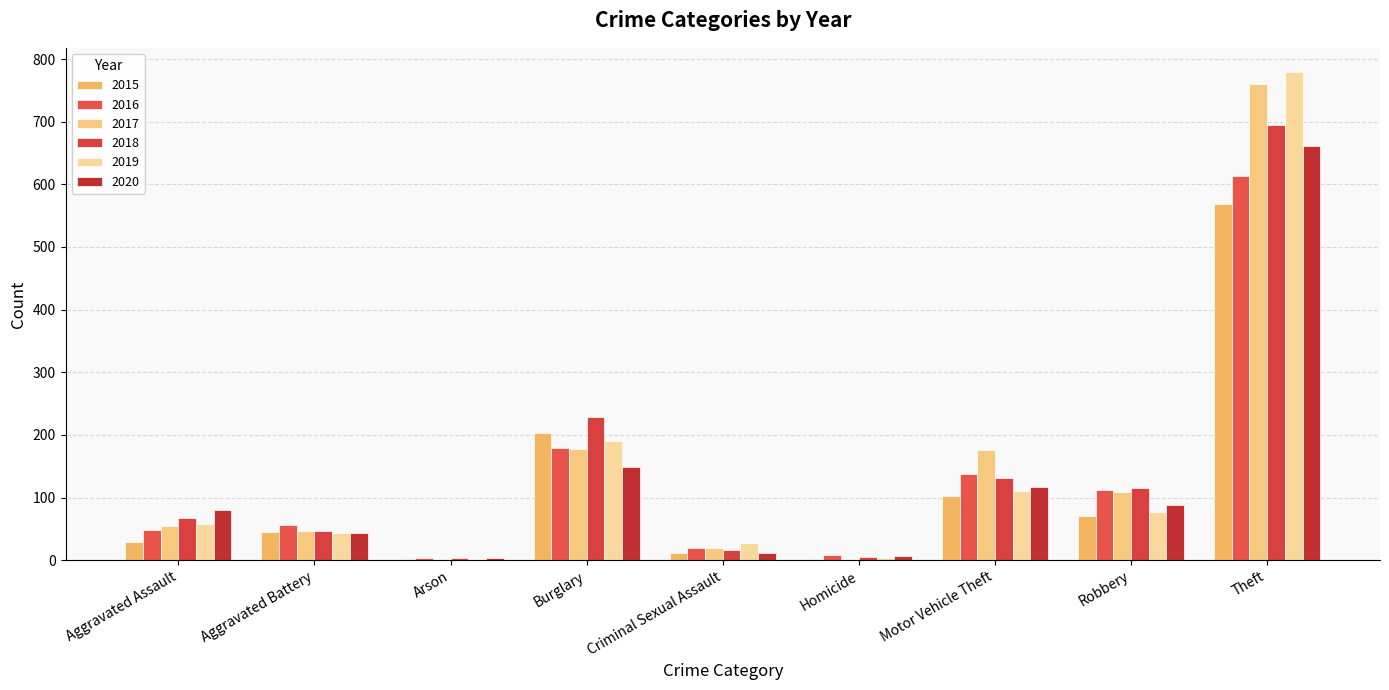

What is the label of the 1st bar from the right?

Theft